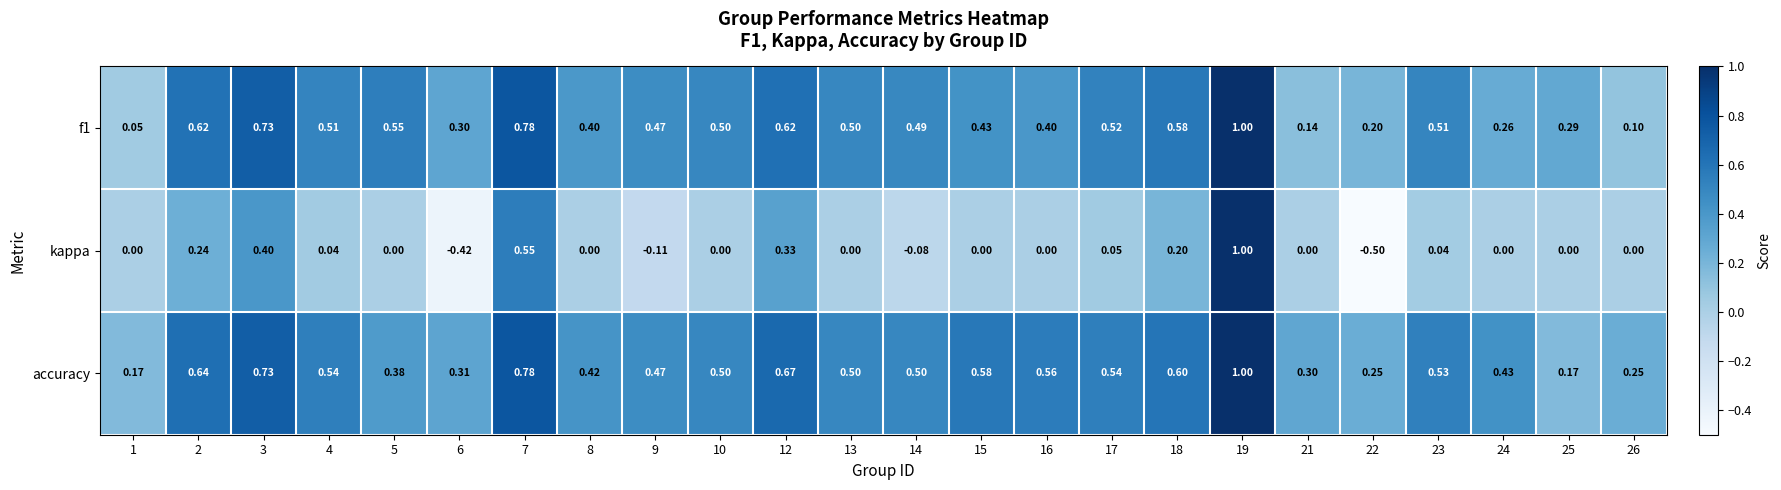

Which series has the largest range (max minus min)?

kappa